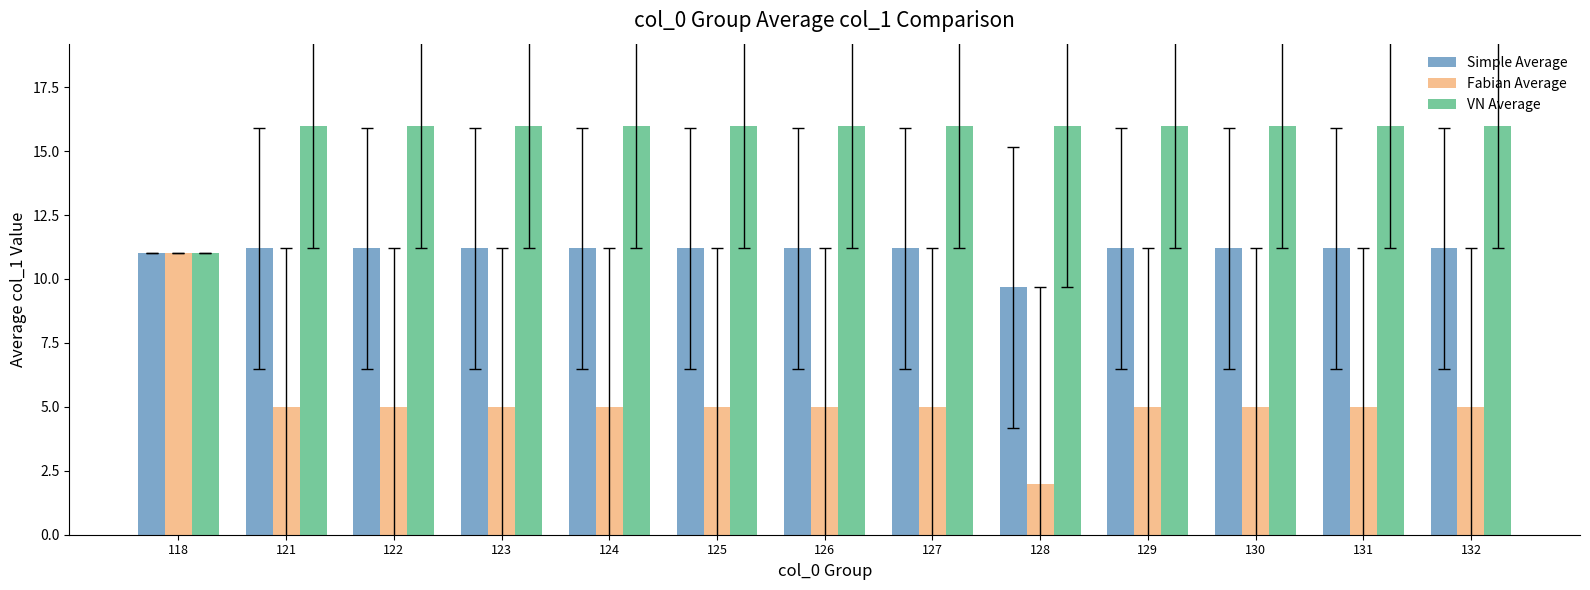

Rank the series at 127 from highest to lowest value.

VN Average, Simple Average, Fabian Average